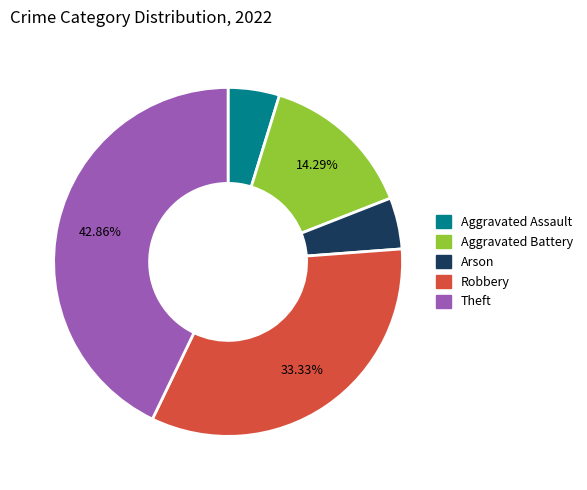

Which has a higher value, Aggravated Battery or Robbery?

Robbery